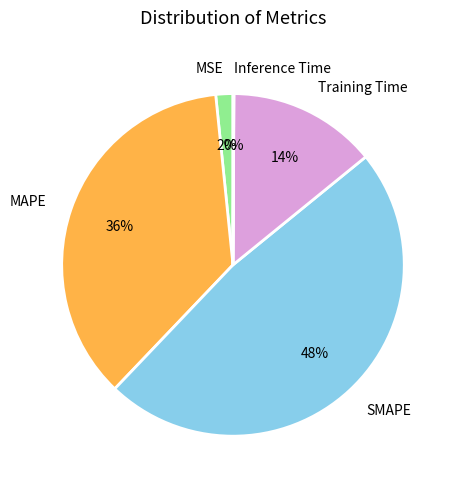

Which has a higher value, MSE or Training Time?

Training Time